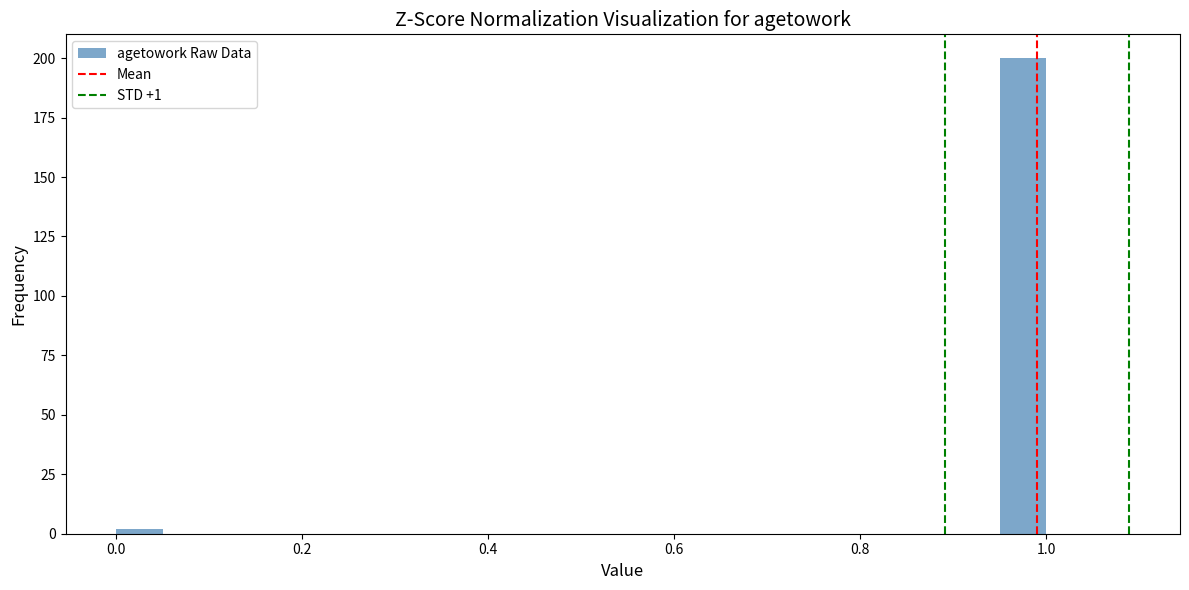

Read against the x-axis, roughly where is the centre of the tallest bar?

0.98